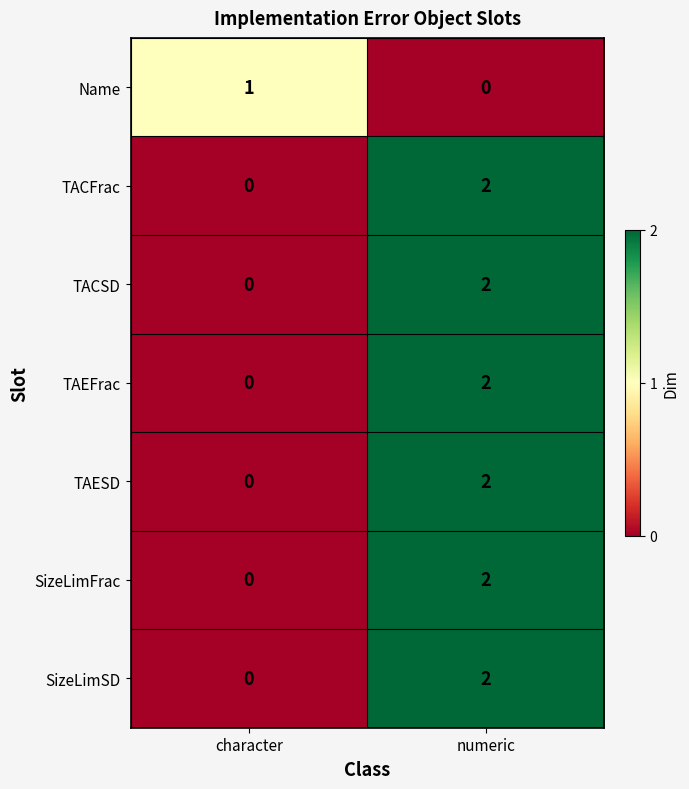

List the labels in order of TACSD value, smallest first.

character, numeric